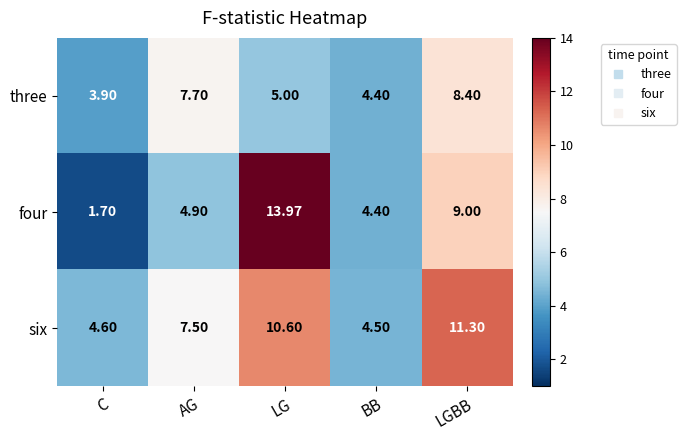

Rank the series by their maximum value, from highest to lowest.

four, six, three